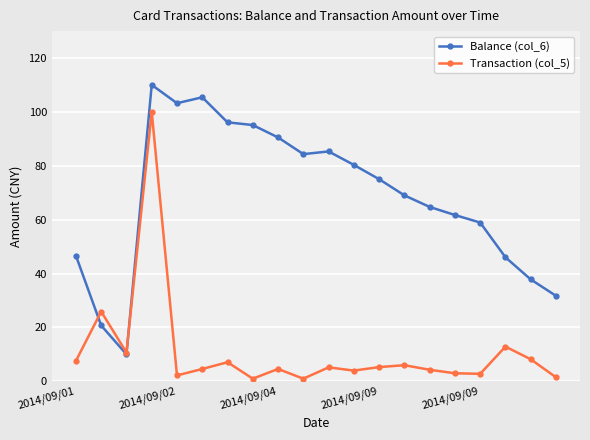

In Transaction (col_5), how many points are higher than both neighbors (excluding endpoints)?

7